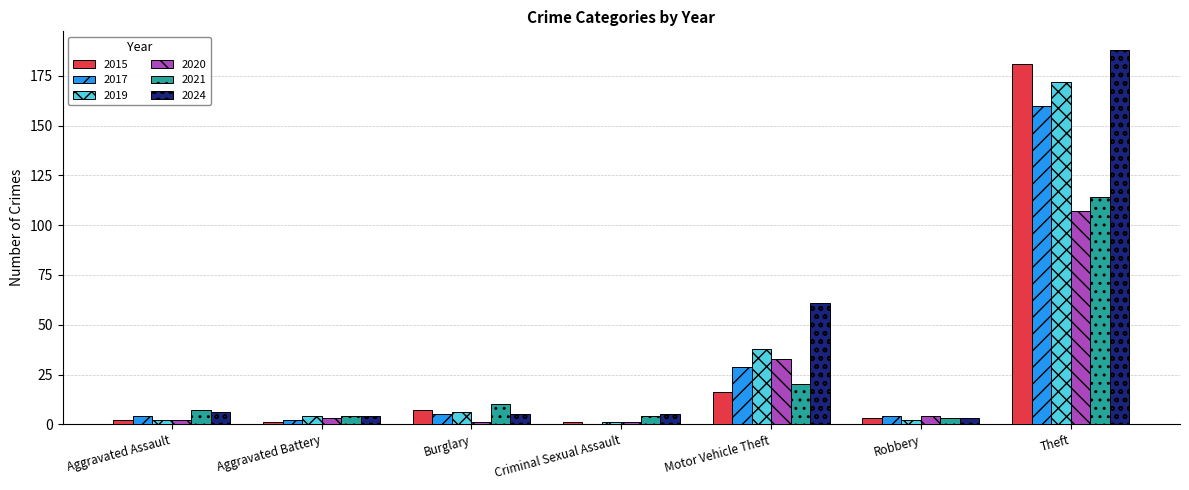

The value of 2015 at Robbery is 3. True or false?

True